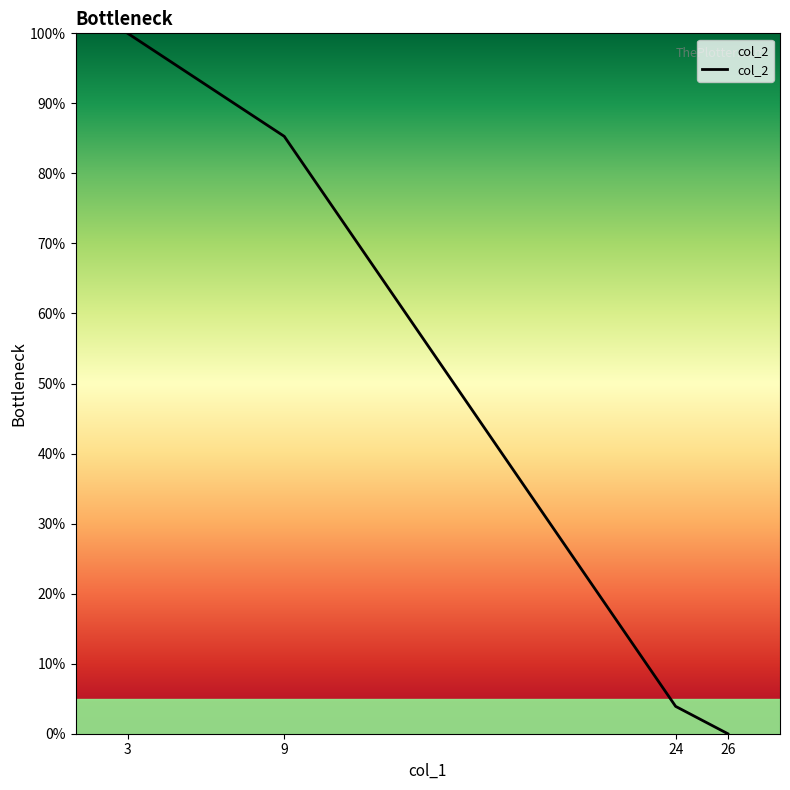

Does the chart have visible grid lines?

No